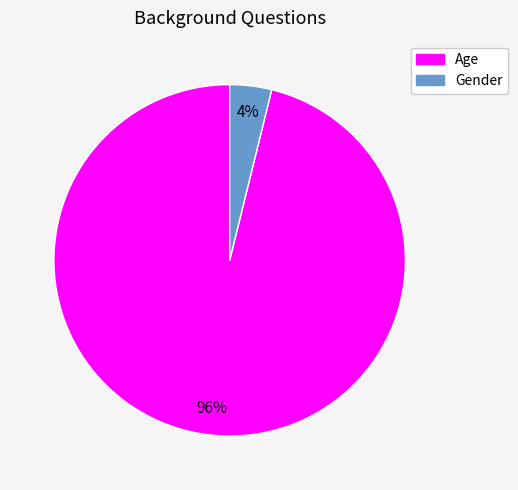

To the nearest percent, what is the average slice percentage?

50%